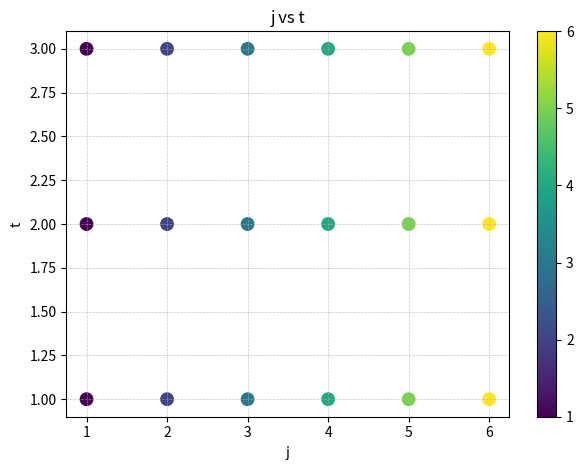

What is the range of X values (max minus min)?

5